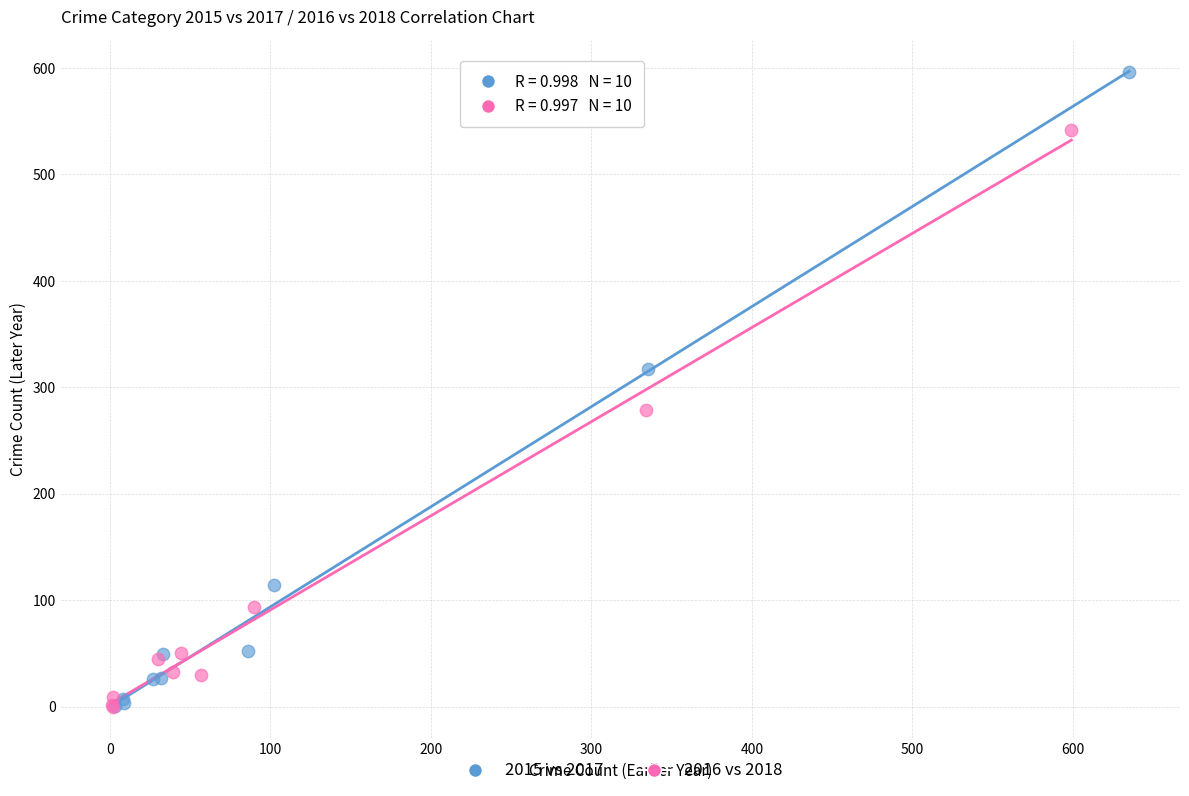

Which series has the widest spread of Y values?

2015 vs 2017